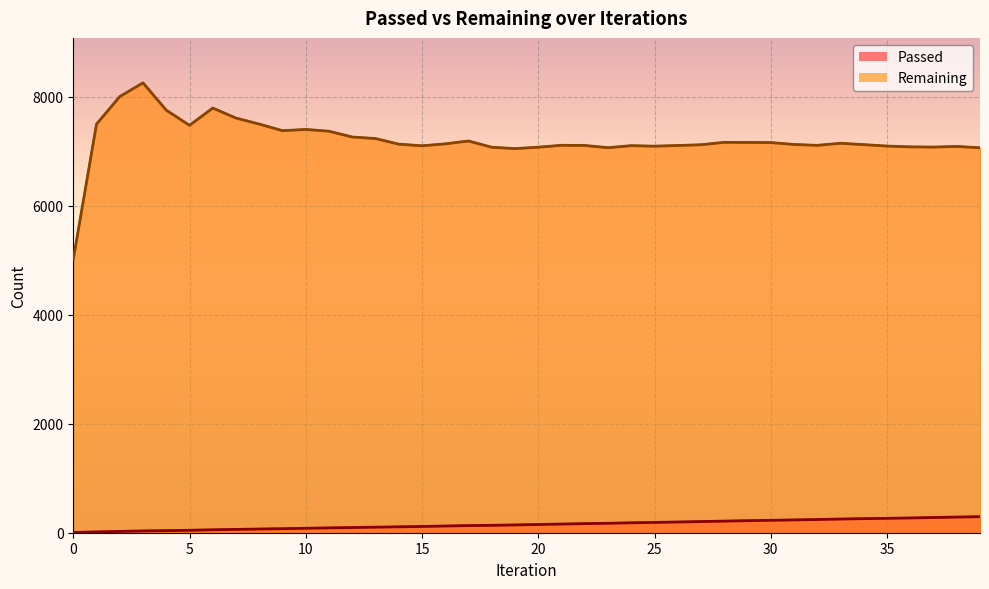

True or false: Remaining and Passed intersect in this chart.

False